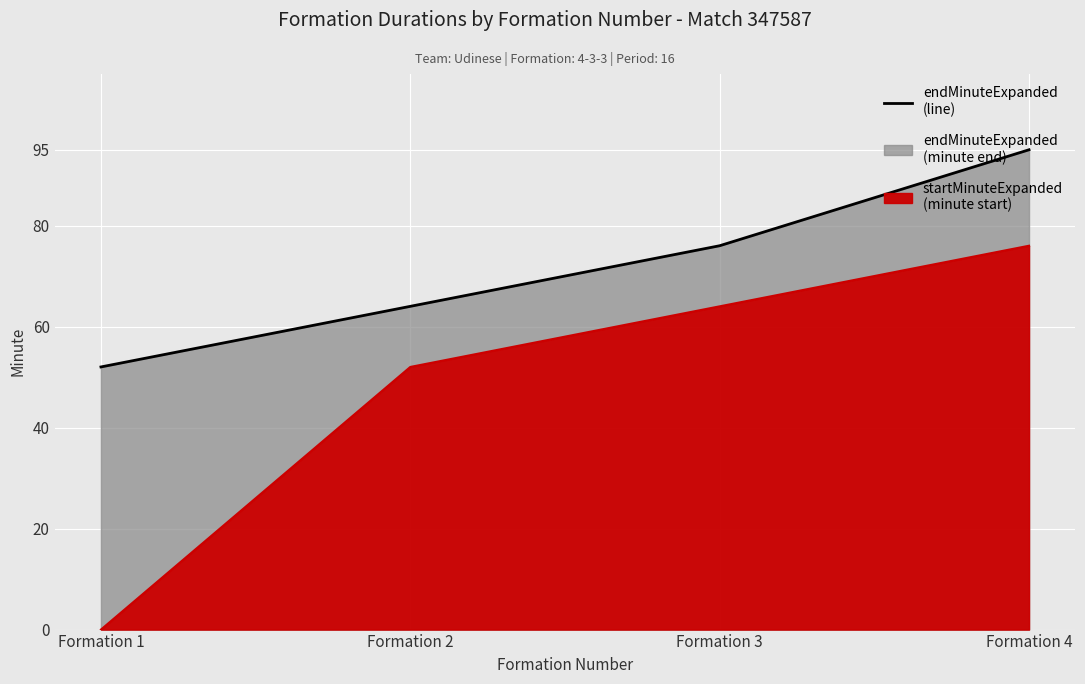

List the series in order of their overall mean, lowest first.

startMinuteExpanded (line), endMinuteExpanded (line)